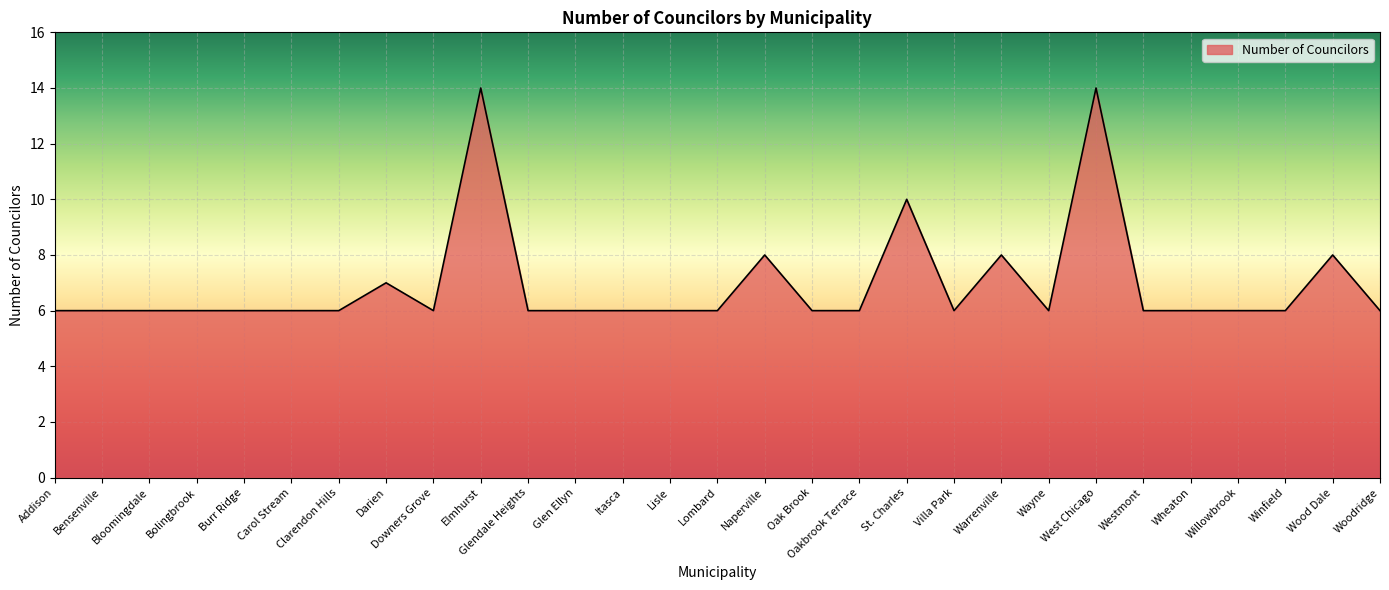

True or false: the data shows 8 at Wood Dale.

True